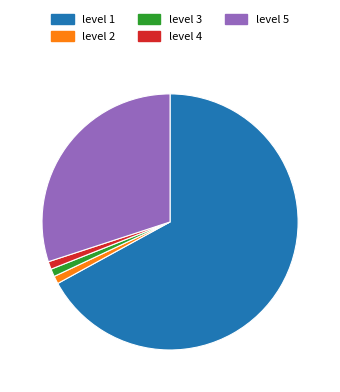

Is there a majority slice in this chart?

Yes